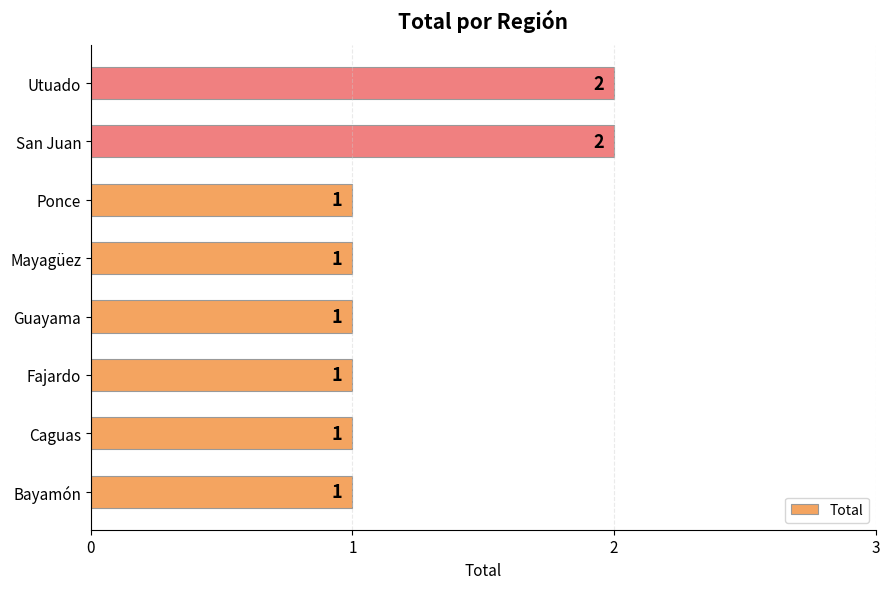

What is the minimum value shown in the chart?

1